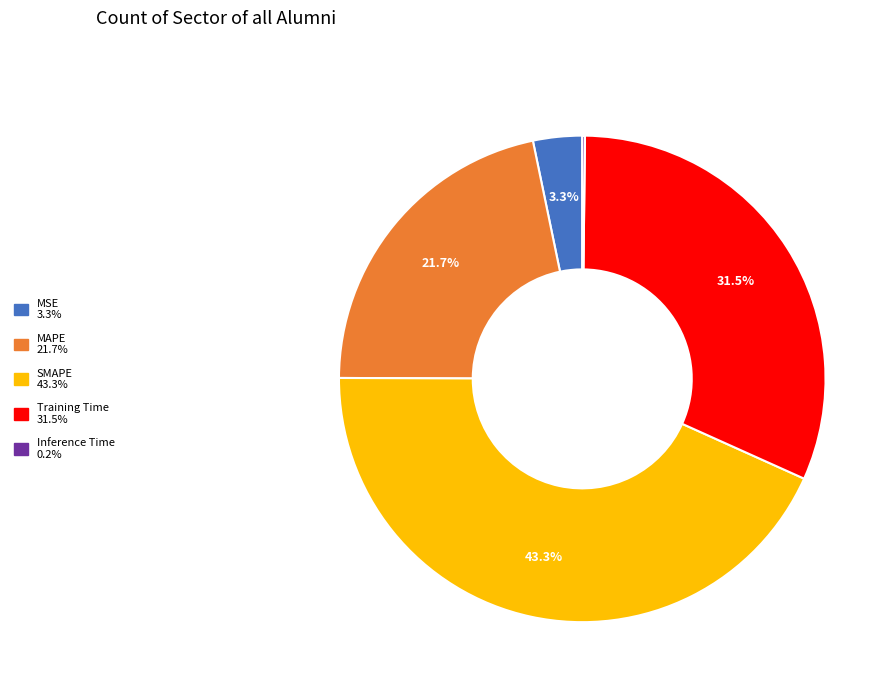

Is the sum of SMAPE and MSE greater than half?

No